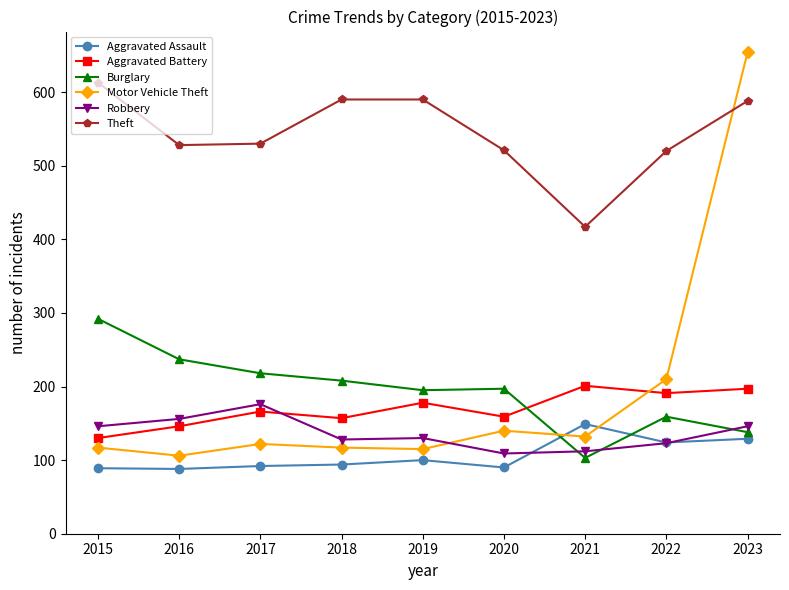

At which category does Robbery reach its first local peak?

2017